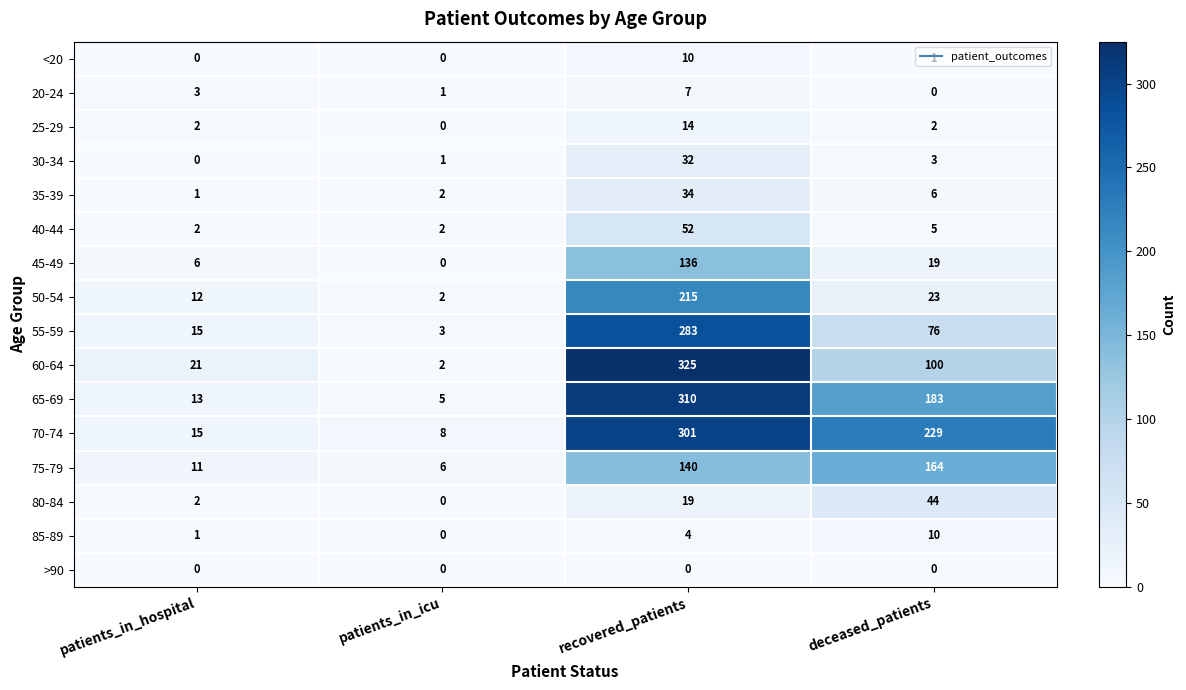

What is the difference between the highest and lowest values at patients_in_icu?

8